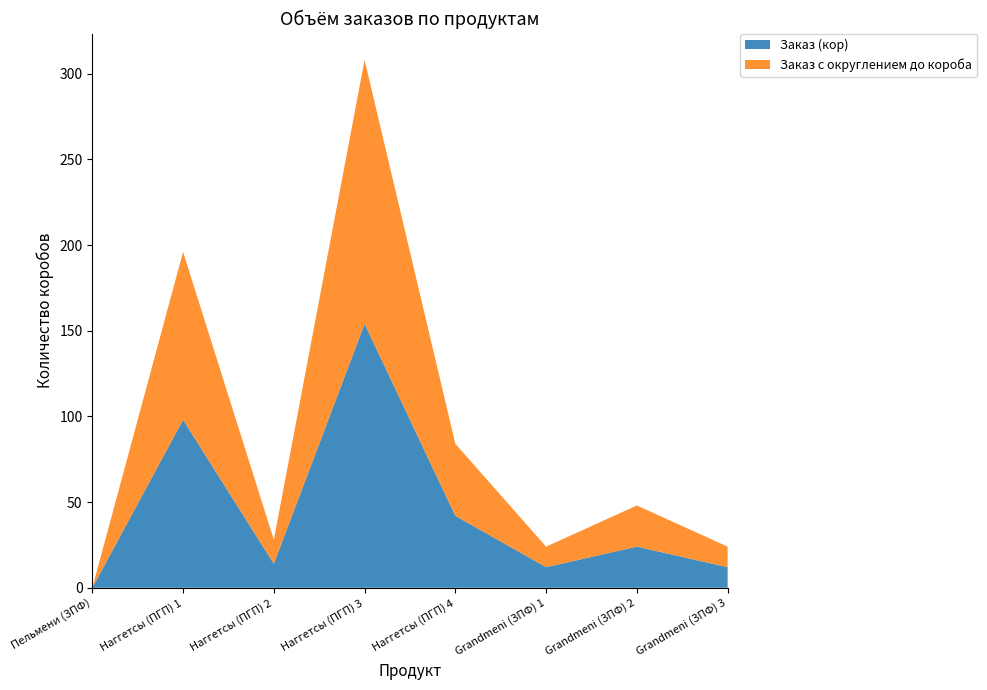

Reading right to left, what are all the values shown in this chart?

Заказ (кор): 12	24	12	42	154	14	98	0
Заказ с округлением до короба: 12	24	12	42	154	14	98	0